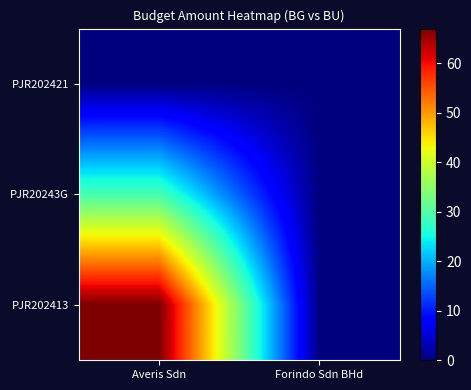

Reading left to right, list all the values displayed in this chart.

PJR202421: Averis Sdn=0	Forindo Sdn BHd=0
PJR20243G: Averis Sdn=29	Forindo Sdn BHd=0
PJR202413: Averis Sdn=67	Forindo Sdn BHd=0